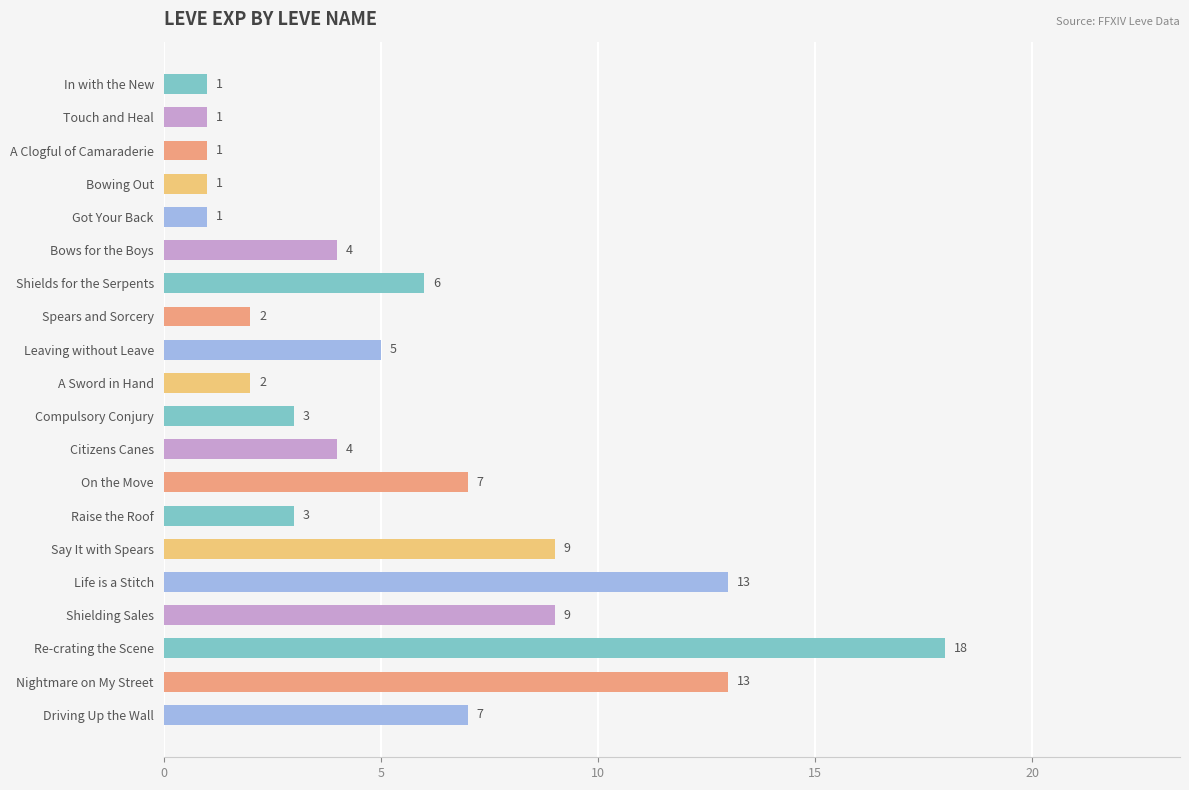

What is the difference between the maximum and second lowest values?

17